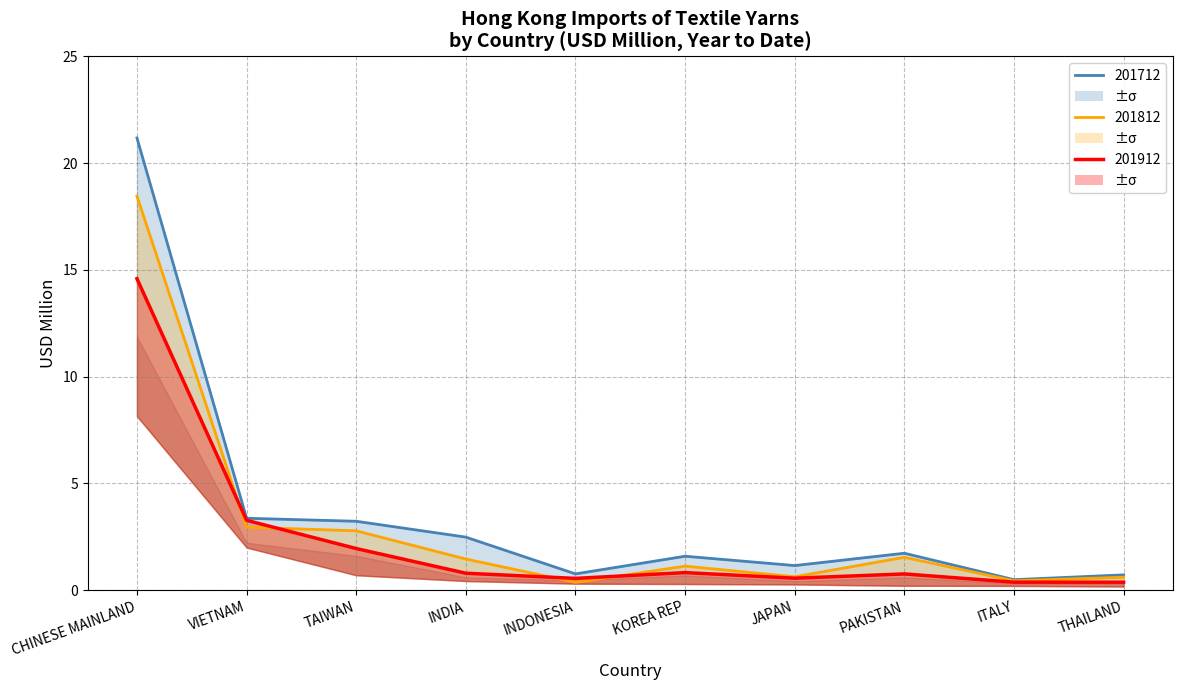

Rank the series by their maximum value, from lowest to highest.

201912, 201812, 201712